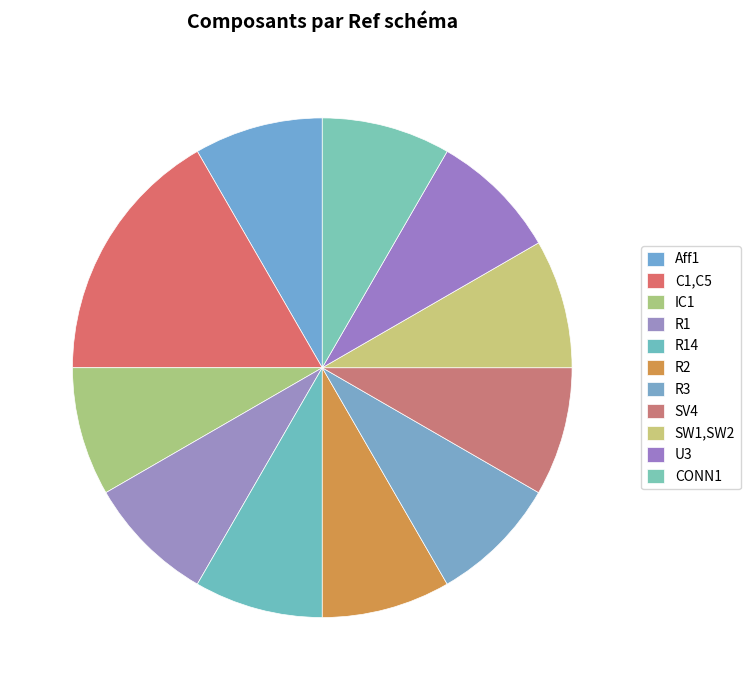

Does SW1,SW2 represent more than half of the total?

No